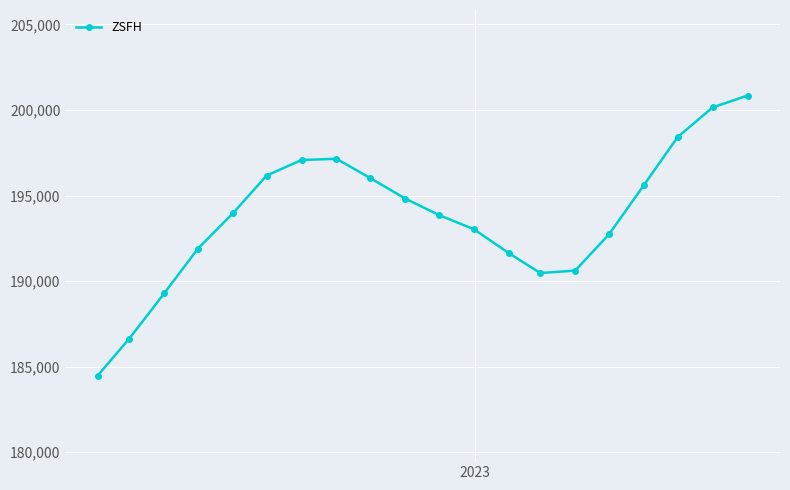

What is the average value?

193743.2